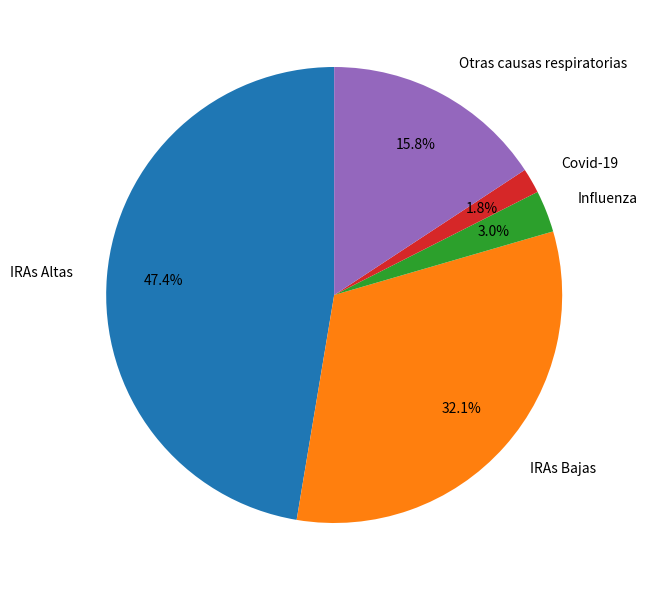

Do IRAs Altas and Otras causas respiratorias together represent more than half of the pie?

Yes